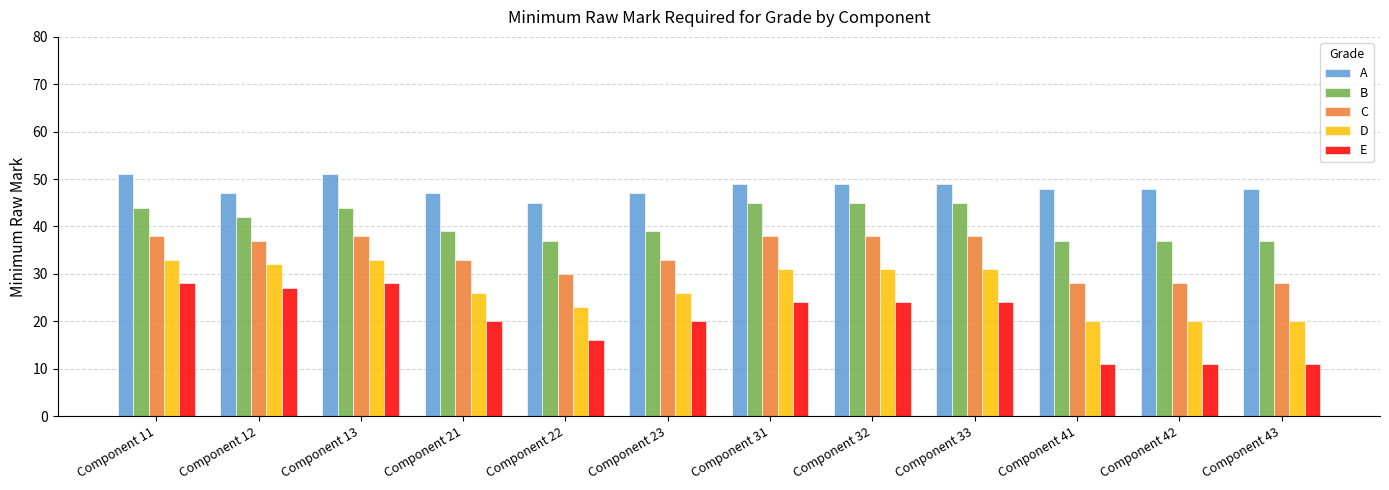

Is it true that E equals 33 at Component 21?

False